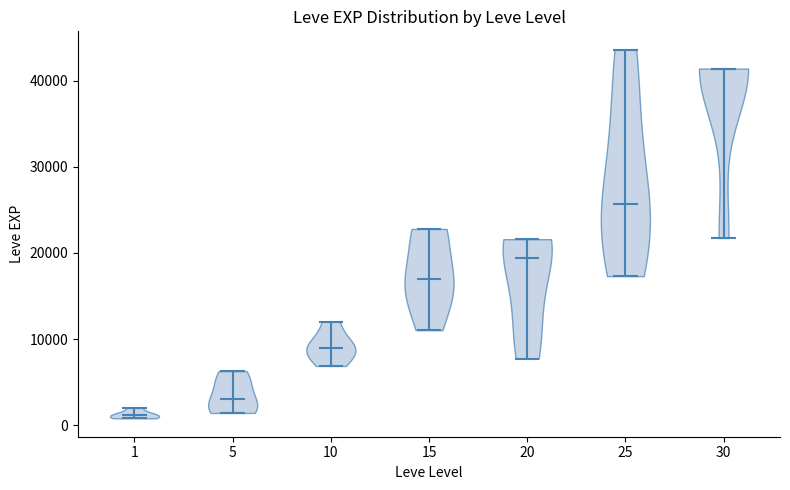

What is the highest point the violin at x = 20 reaches on the y-axis? The values are not printed on the chart, so give them approximately, as read against the axis.

22000